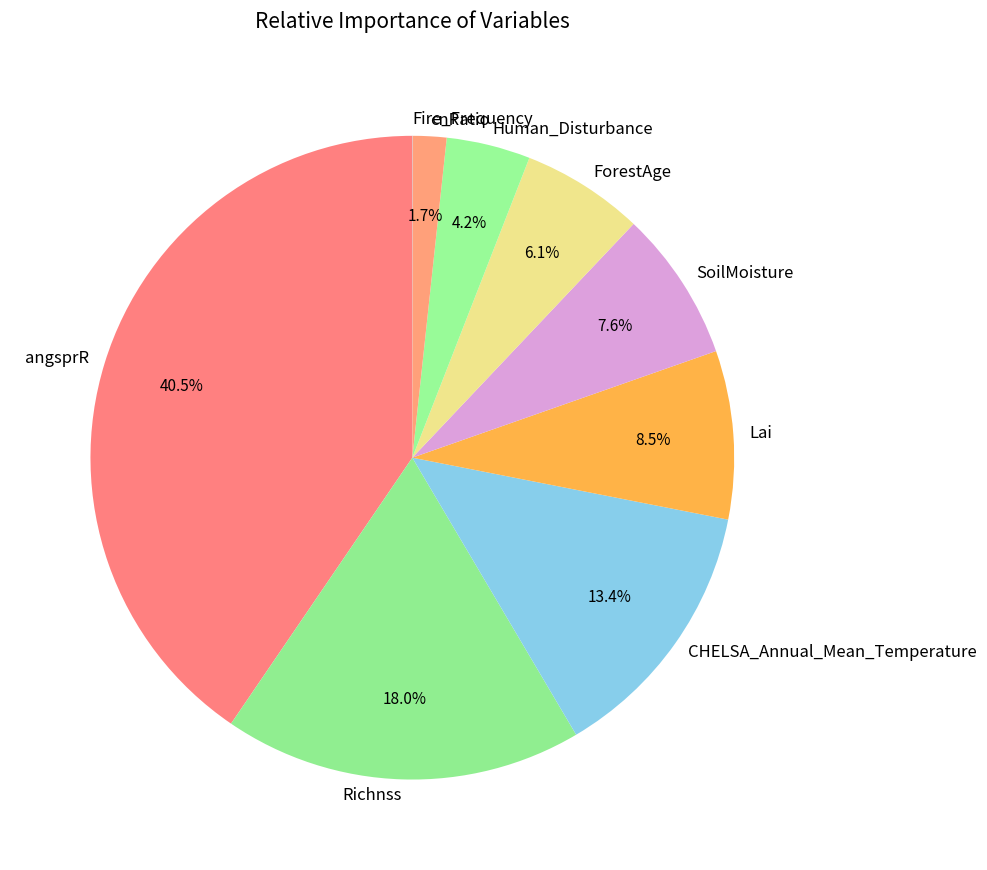

What percentage is the cnRatio slice, to the nearest percent?

2%